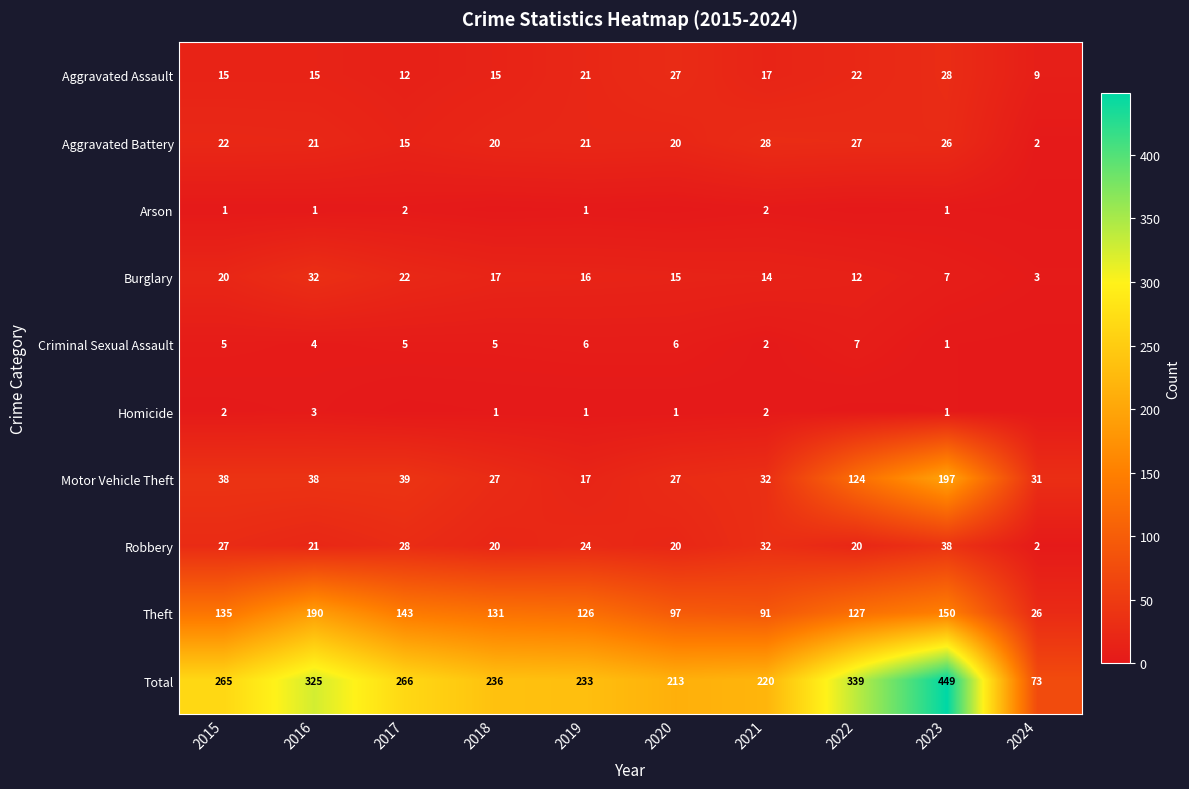

True or false: Aggravated Assault has a value of 28 at 2023.

True